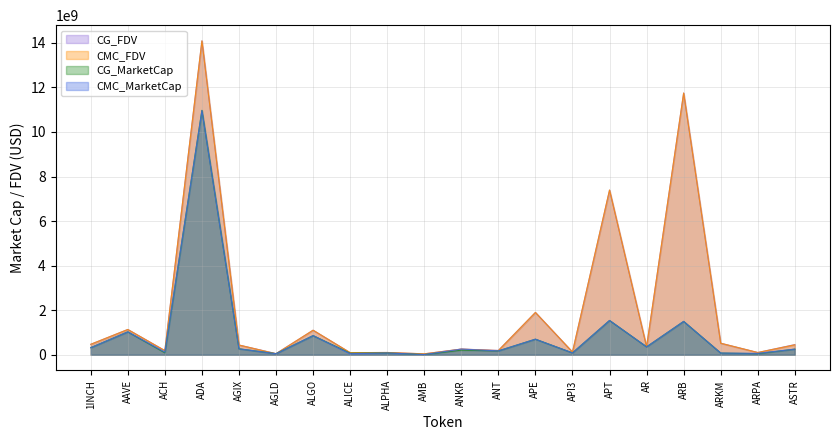

The value of CG_MarketCap at ARB is 1497769354.0. True or false?

True